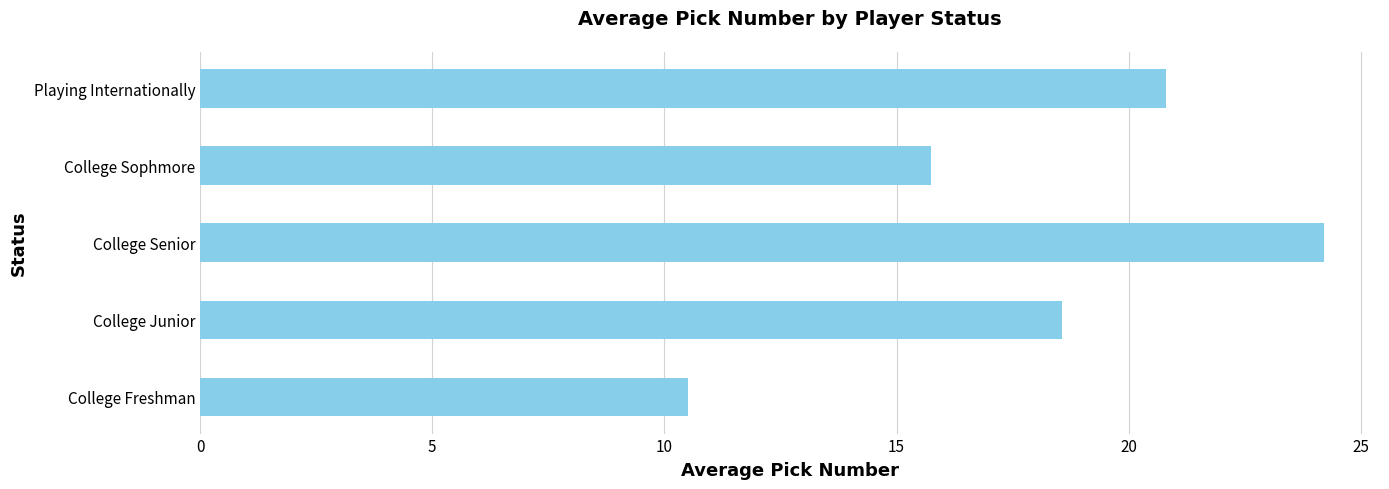

What is the sum of all values?

89.8